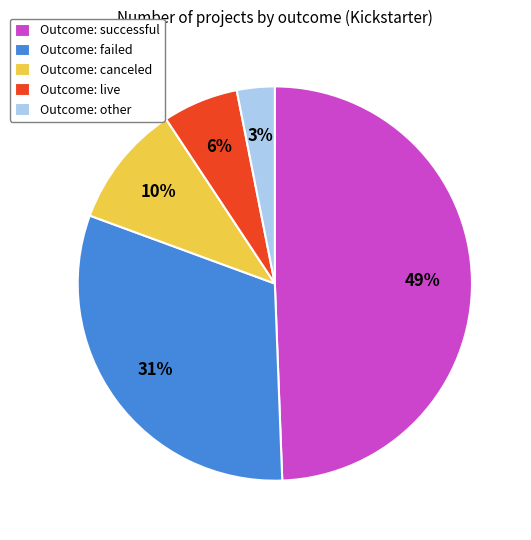

Is there any slice that represents more than half of the pie?

No